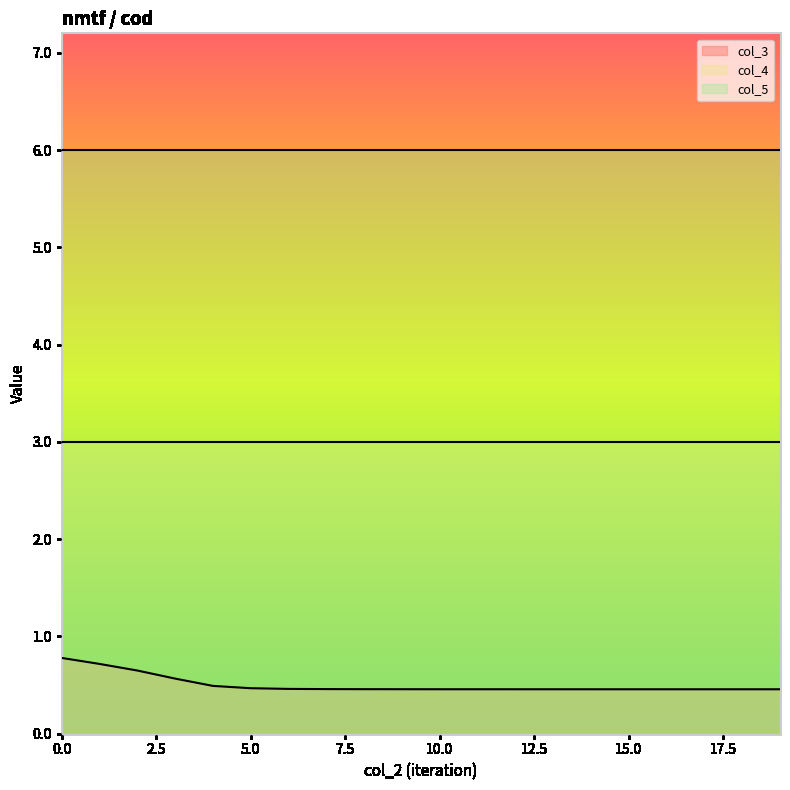

What is the maximum value for col_5?

6.0